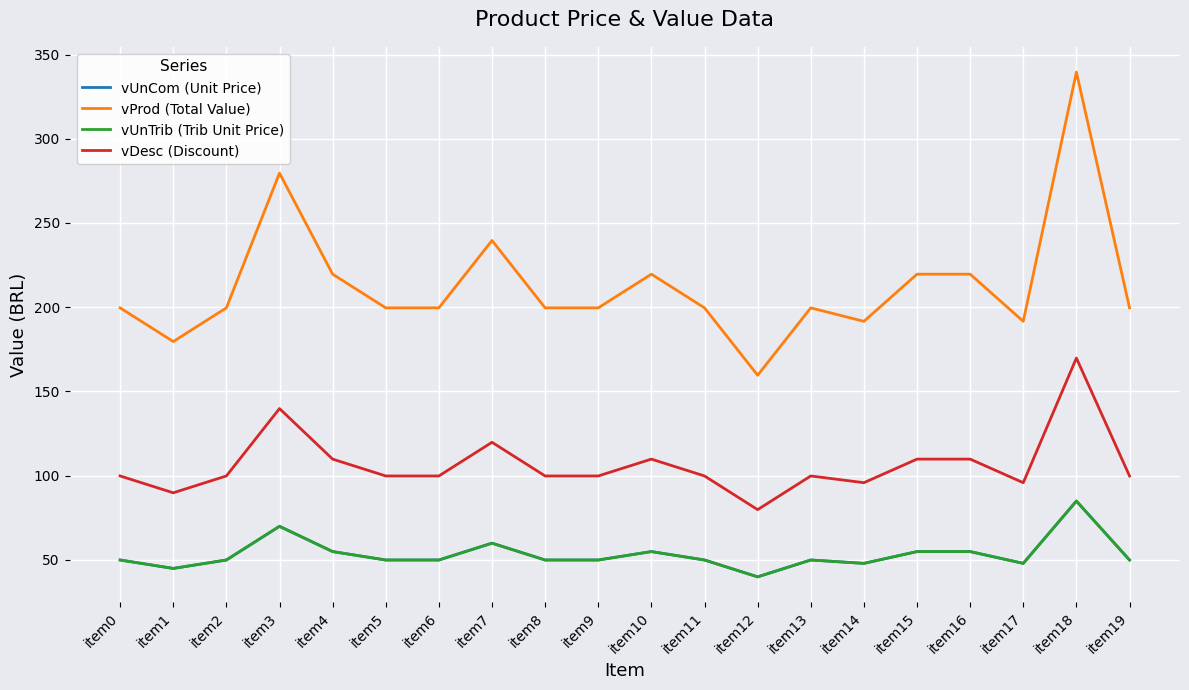

Does the chart display data point markers on the line(s)?

No